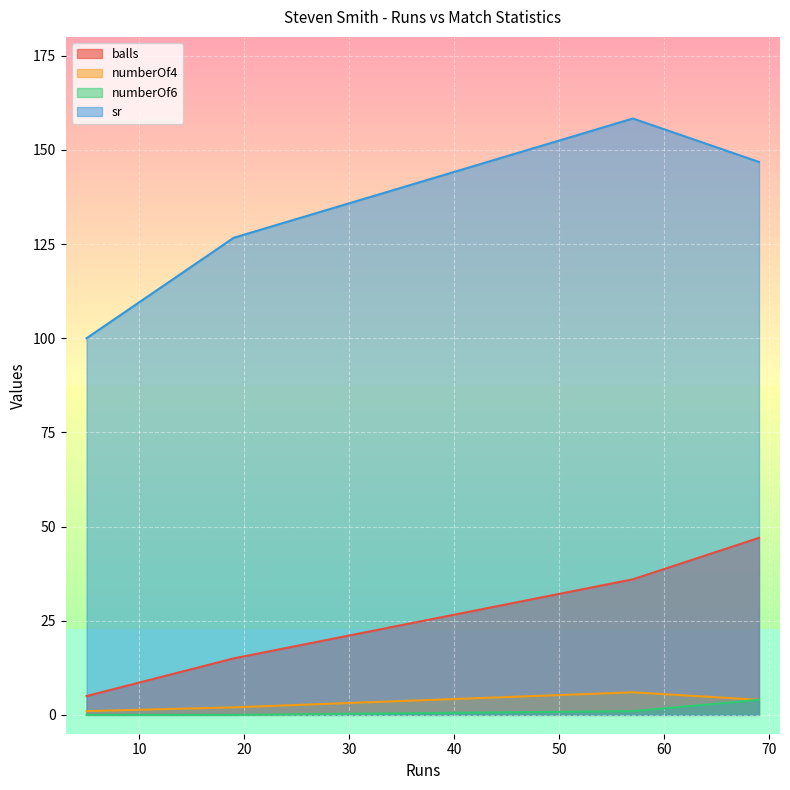

What is the value of the balls point at the 4th from the left?

47.0